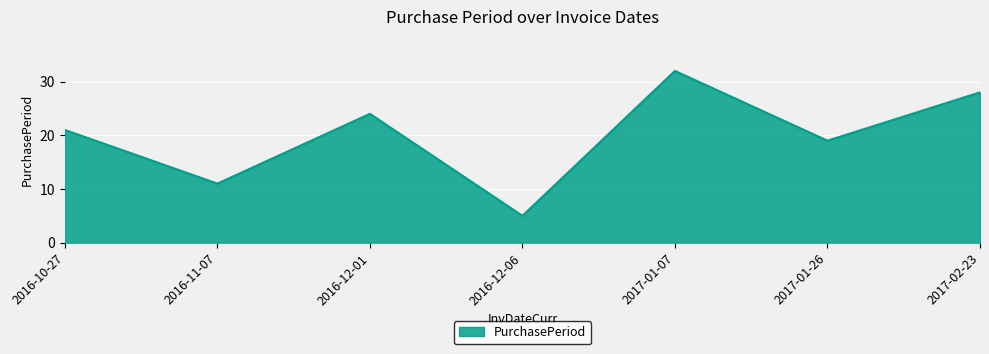

What is the change in value from 2016-10-27 to 2016-12-01?

+3